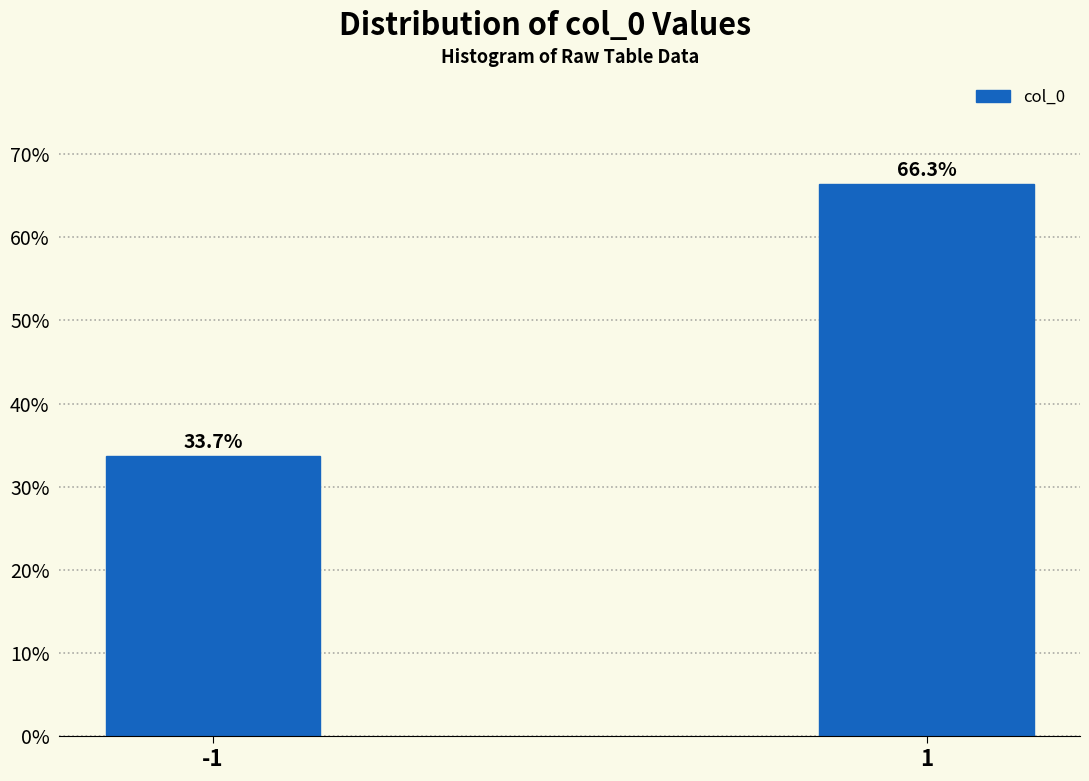

Reading left to right, extract all data points from this chart.

33.7	66.3